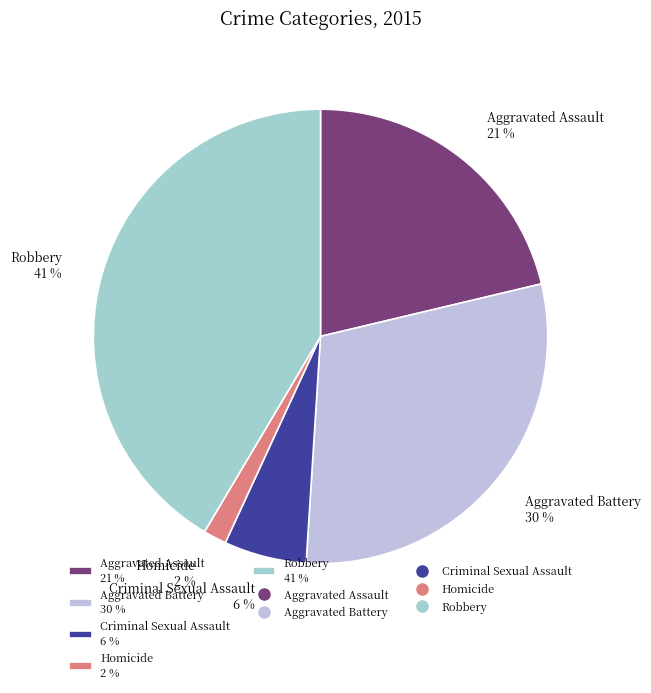

True or false: Aggravated Battery accounts for 30% of the total.

True